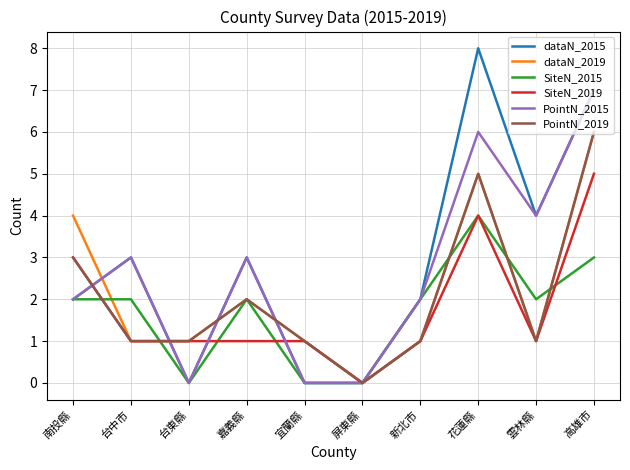

What is the sum of all PointN_2015 values?

27